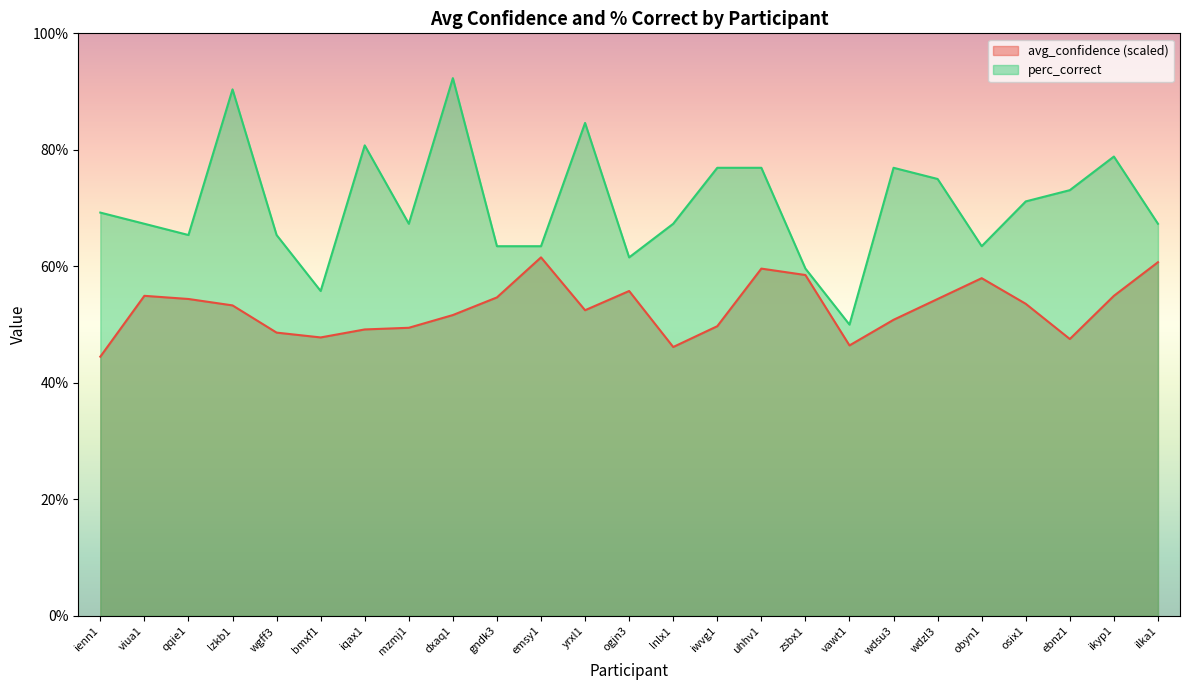

How many interior local peaks does the avg_confidence series have?

5